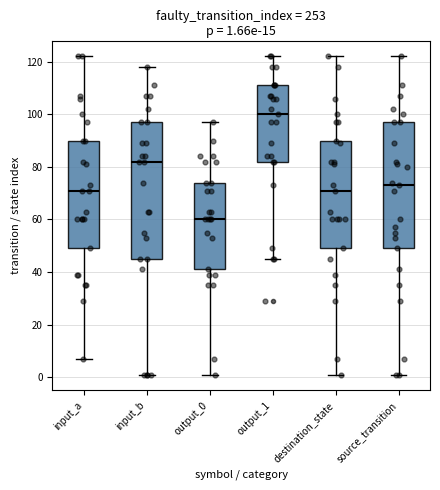

Which box has the lowest median line?

output_0